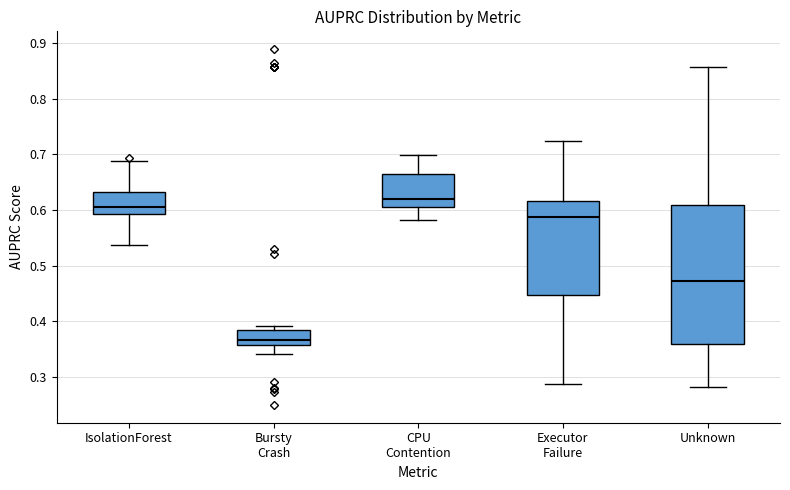

Reading left to right, read every box against the y-axis: the position of its median line, the range the box covers, and the ends of its whiskers. The values are not printed on the chart, so give them approximately, as read against the axis.

IsolationForest: median 0.61, box 0.59 to 0.63, whiskers 0.54 to 0.69
Bursty Crash: median 0.37, box 0.36 to 0.38, whiskers 0.34 to 0.39
CPU Contention: median 0.62, box 0.61 to 0.67, whiskers 0.58 to 0.70
Executor Failure: median 0.59, box 0.45 to 0.62, whiskers 0.29 to 0.72
Unknown: median 0.47, box 0.36 to 0.61, whiskers 0.28 to 0.86